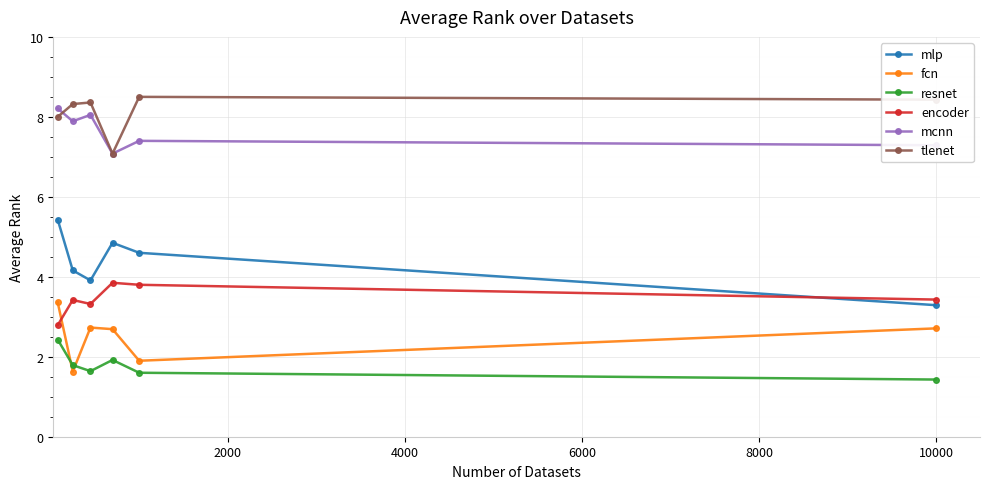

What are all the series names shown in the legend?

mlp, fcn, resnet, encoder, mcnn, tlenet